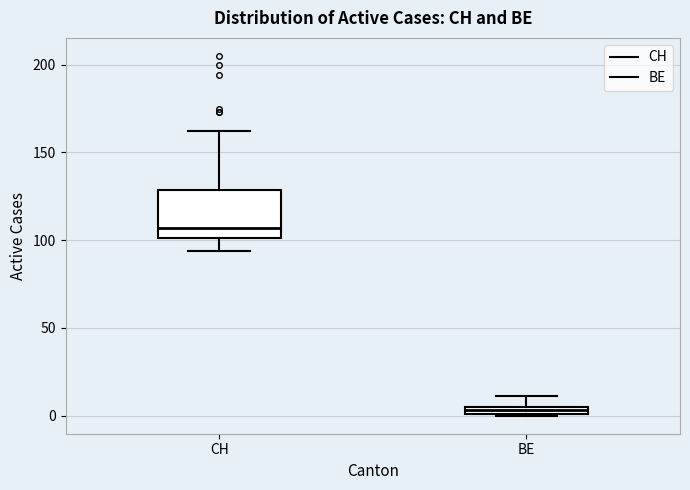

Where is the lower edge of the box for BE on the y-axis? The values are not printed on the chart, so give them approximately, as read against the axis.

0